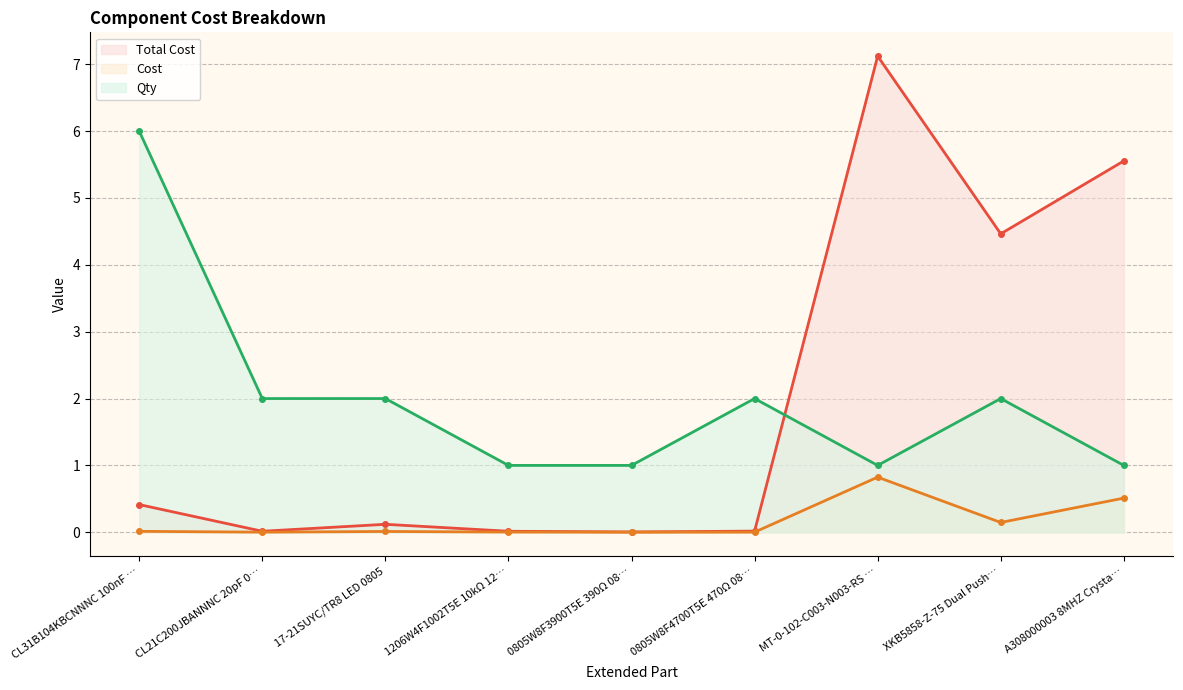

In Cost, how many points are higher than both neighbors (excluding endpoints)?

2